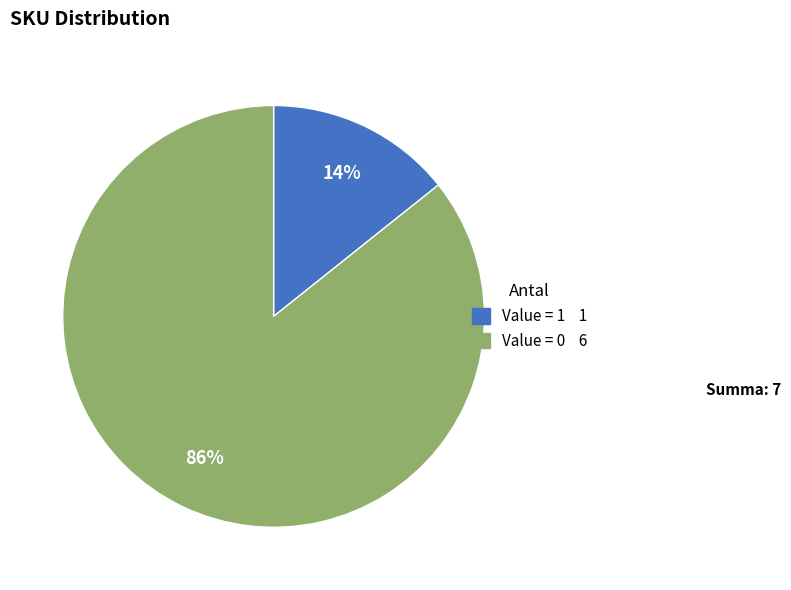

Does any single category account for the majority?

Yes